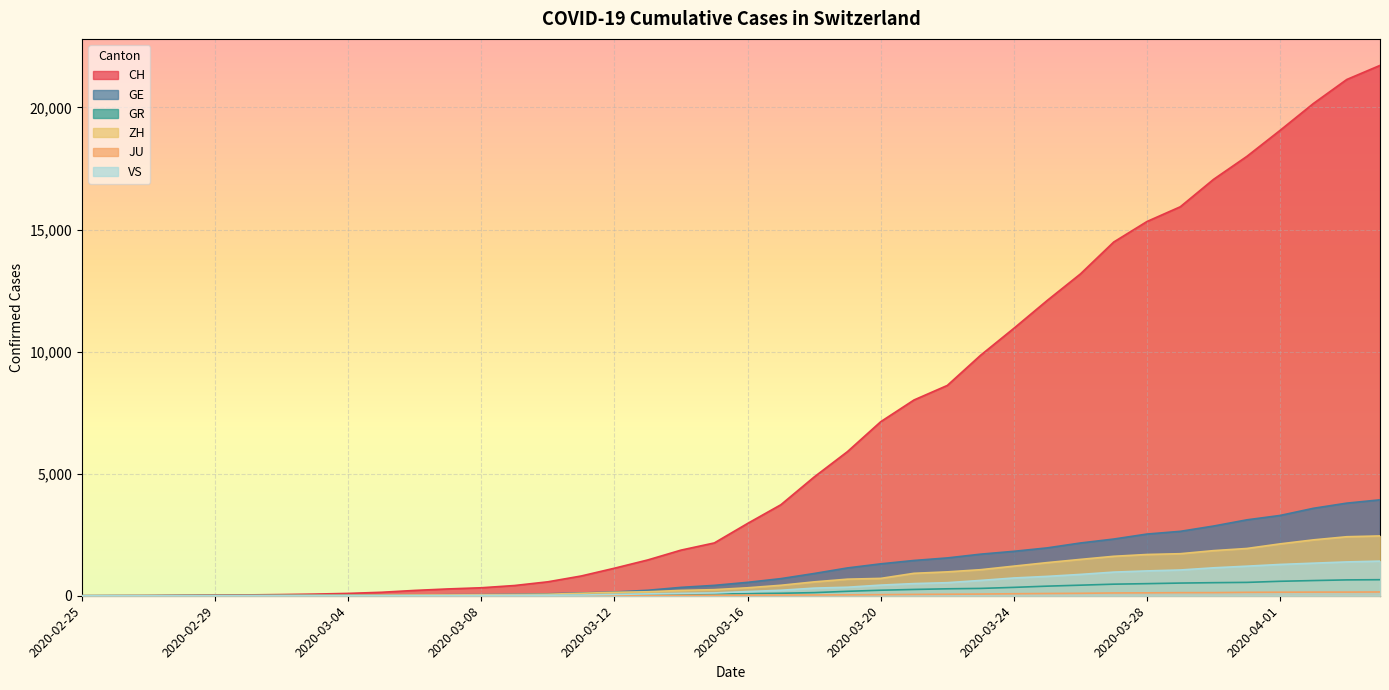

Which has a higher value, 2020-03-06 or 2020-03-18?

2020-03-18